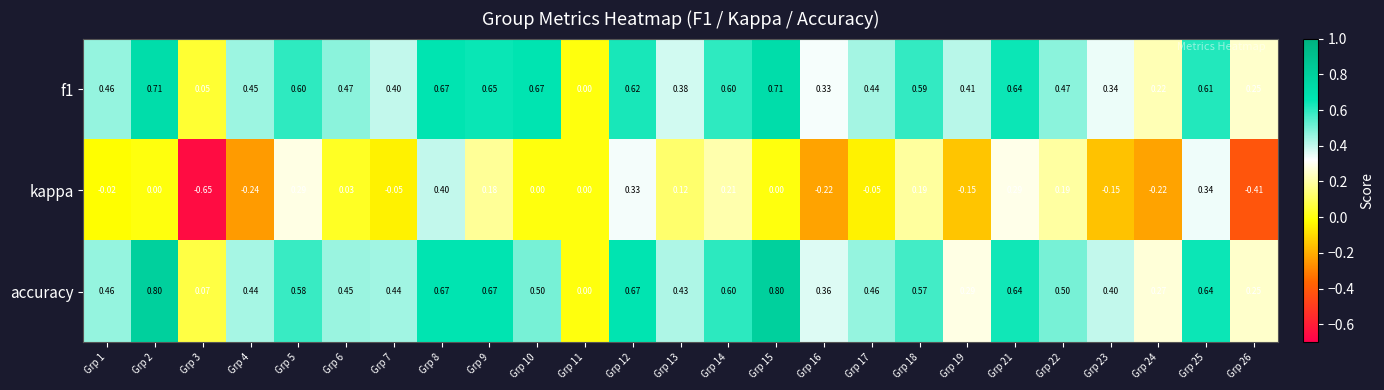

Which series has the largest total across all categories?

accuracy